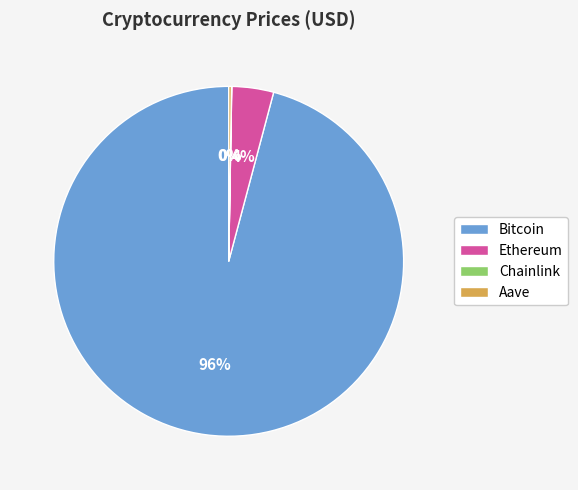

The Ethereum slice represents 19% of the pie. True or false?

False